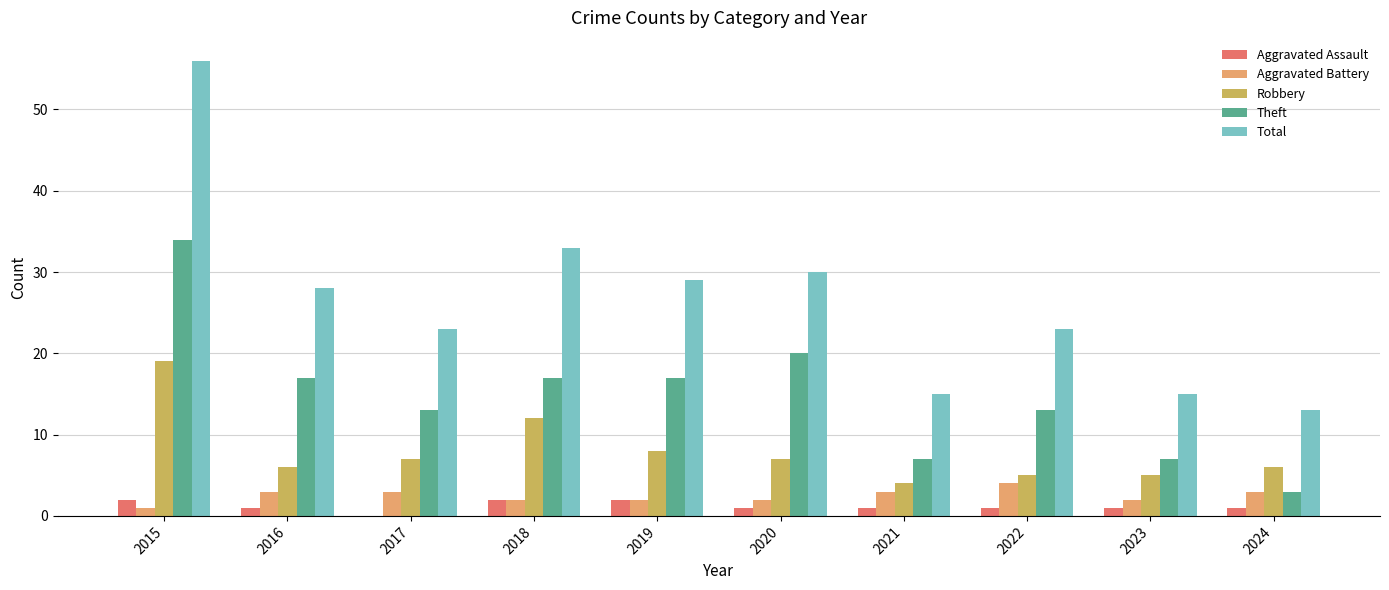

Between 2015 and 2016, which series saw the biggest shift?

Total